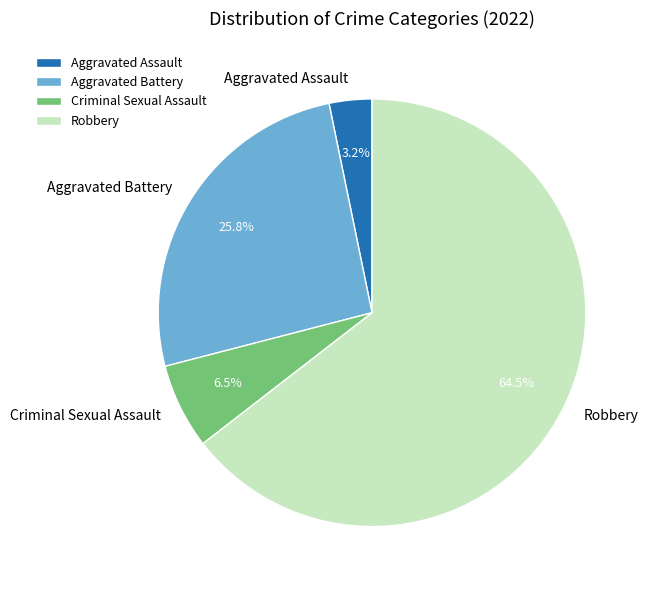

Combined, what portion of the pie is Robbery and Aggravated Assault?

67.7%